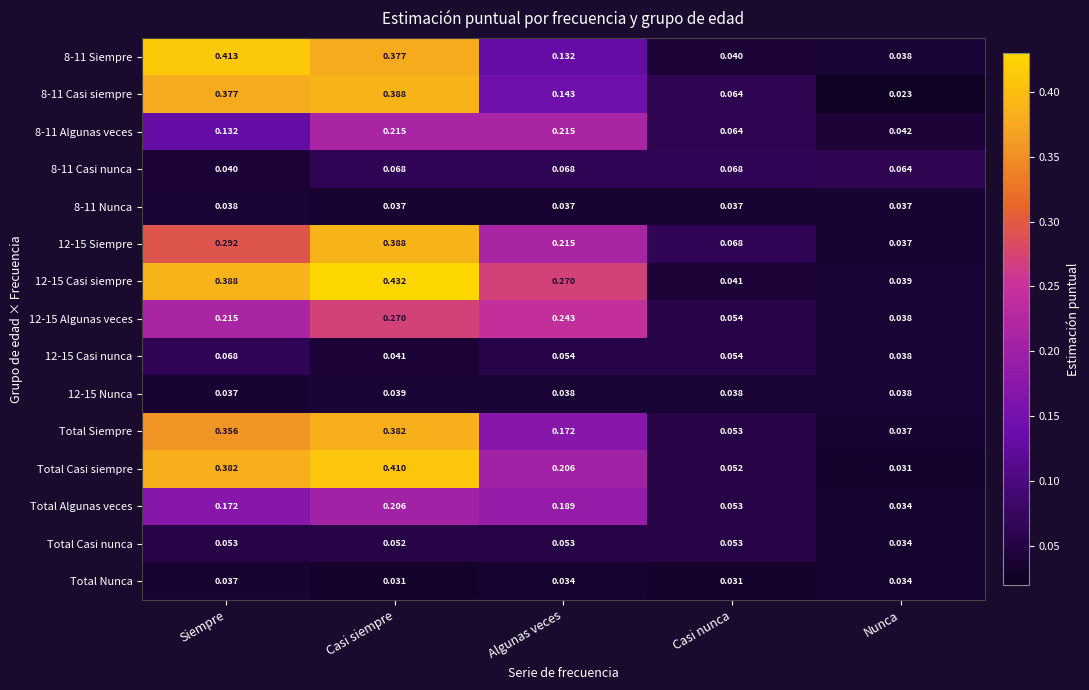

Where is 12-15 Casi siempre nearest to the value 0?

Nunca